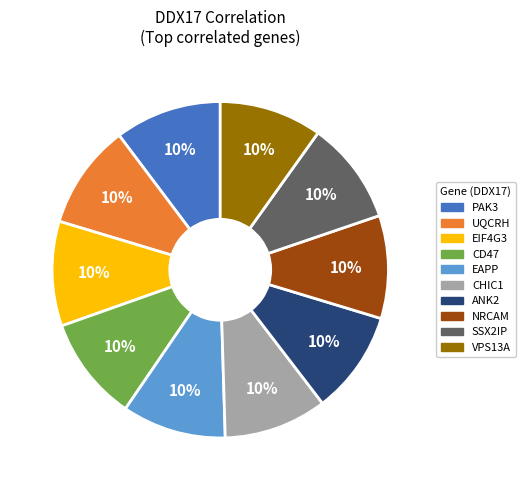

Is there a majority slice in this chart?

No